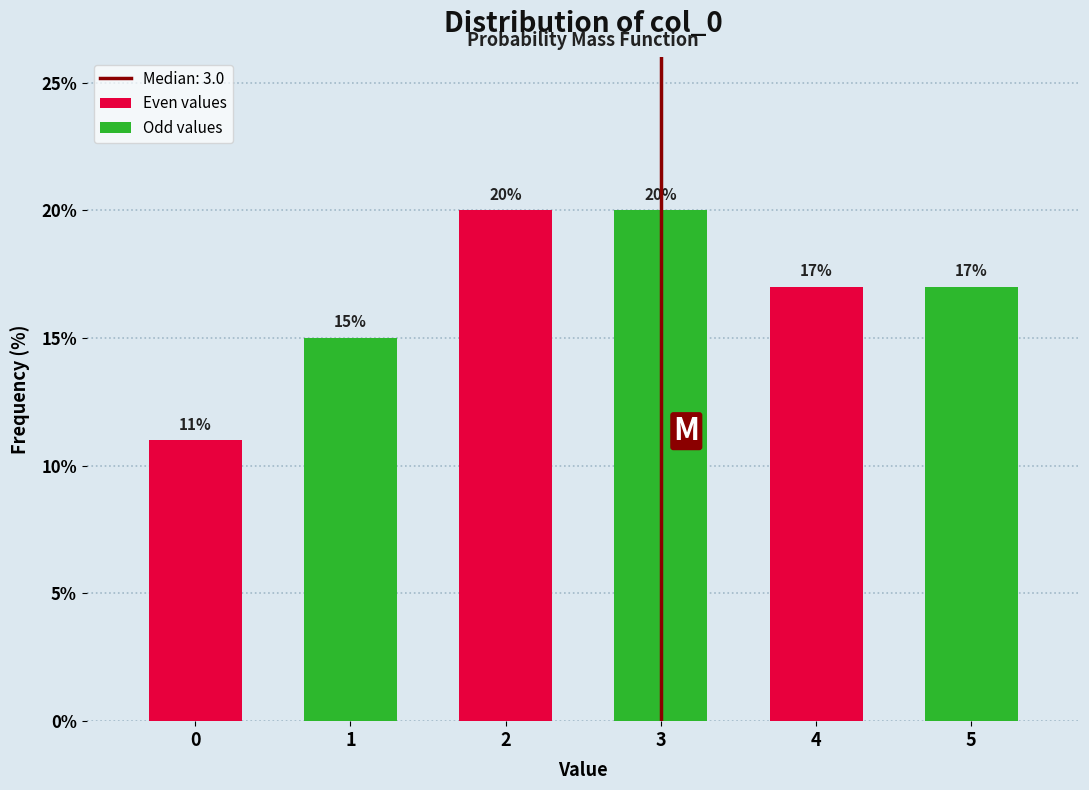

Where is Odd values nearest to the value 17?

4